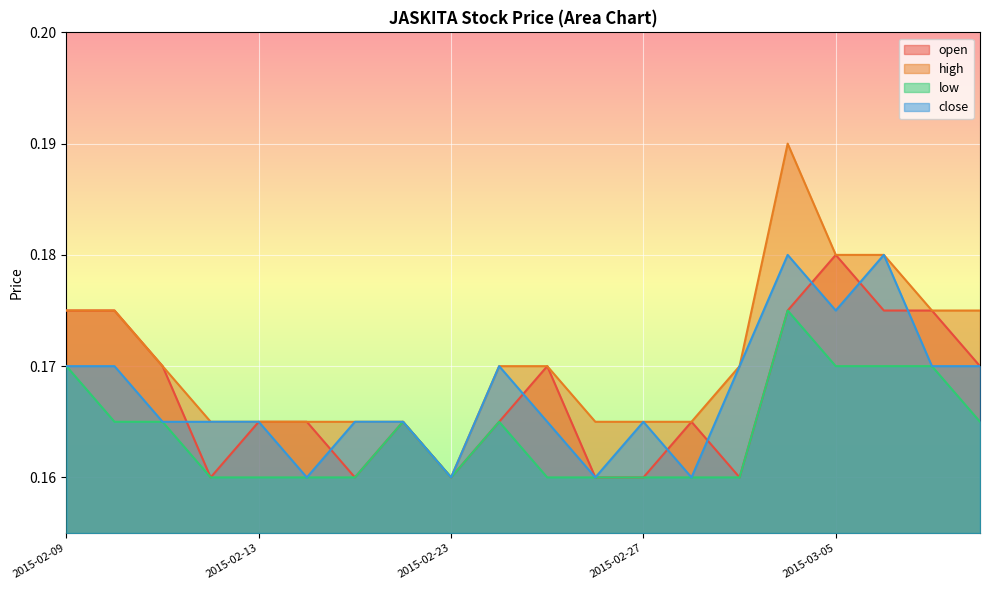

True or false: open and high cross at least once.

False